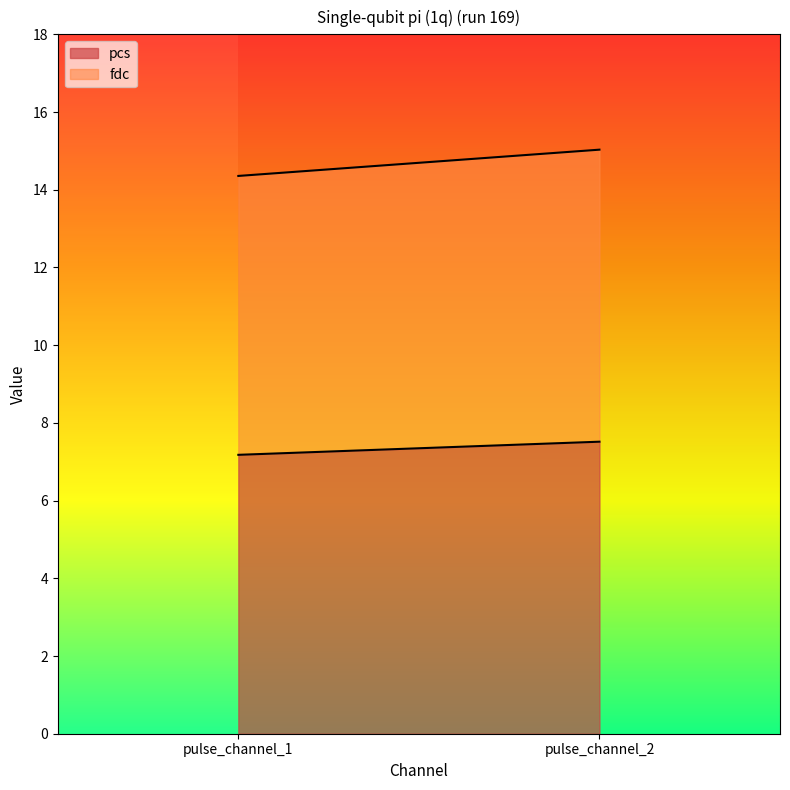

Rank the series by their maximum value, from lowest to highest.

pcs, fdc